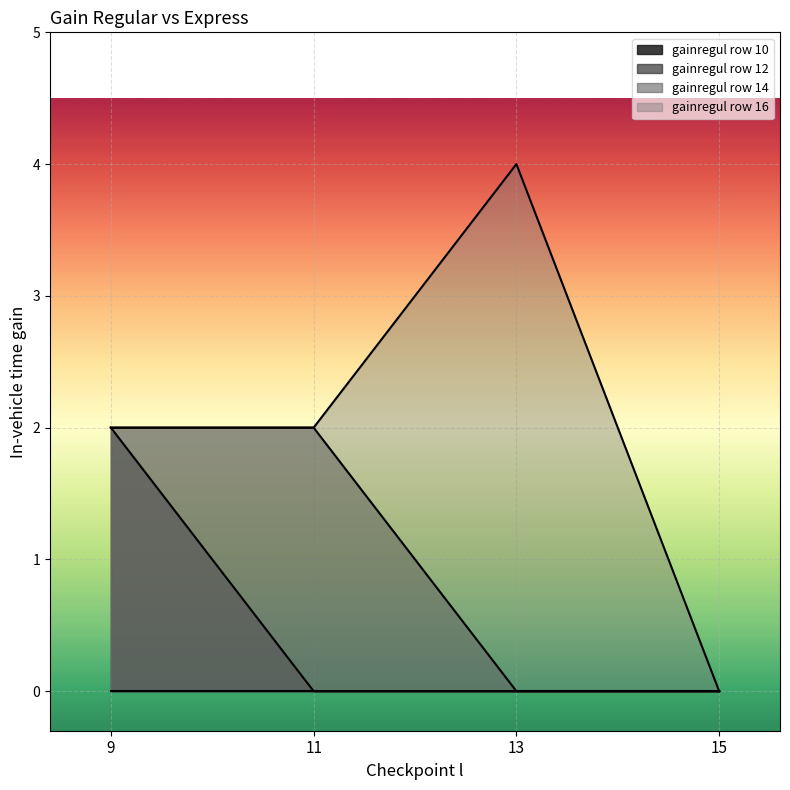

What is the spread (max minus min) of values at 13?

4